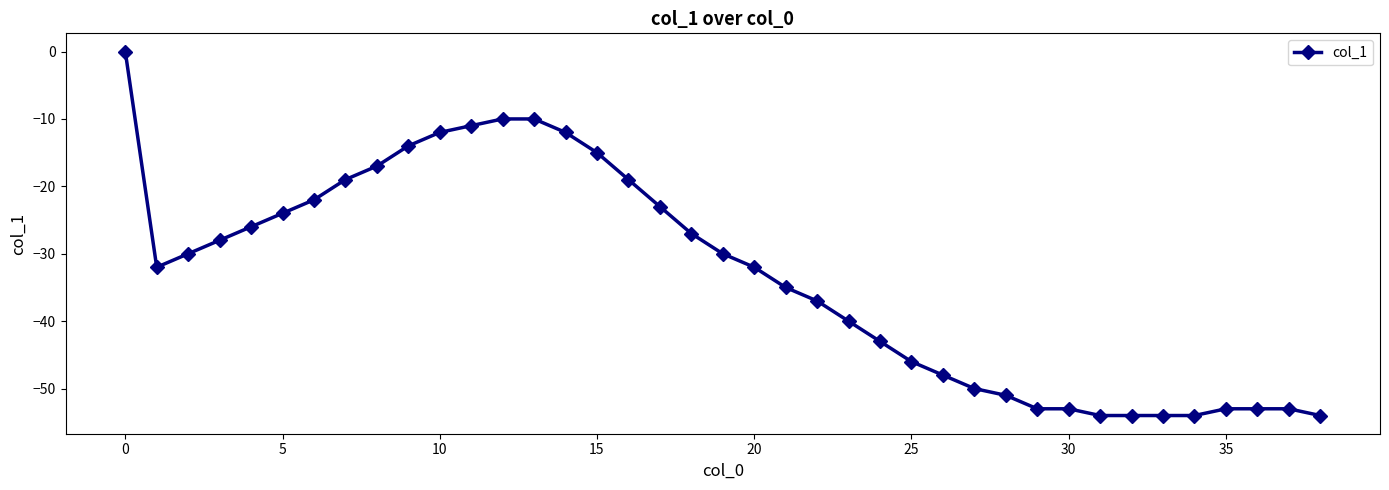

What is the difference between the maximum and second lowest values?

54